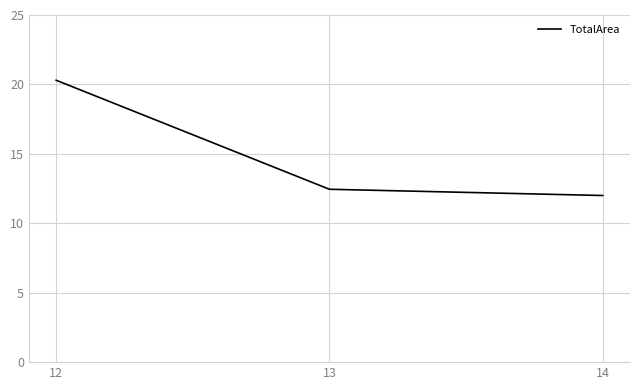

Is it true that the value at 13 is 18.5?

False